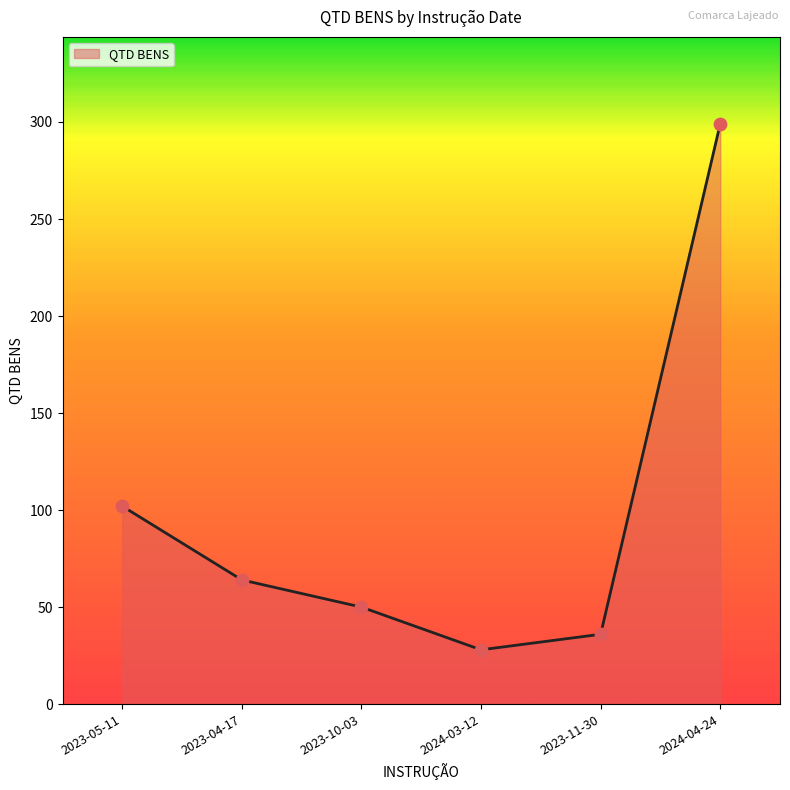

What is the change in value from 2023-05-11 to 2023-10-03?

-52